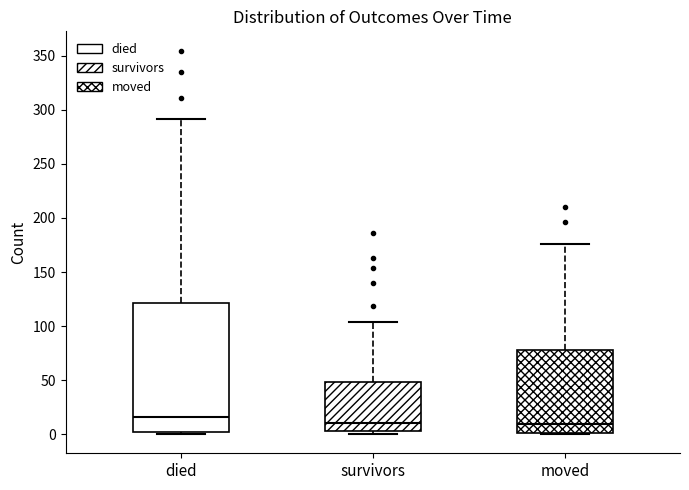

Which box is the tallest, from its lower edge to its upper edge?

died